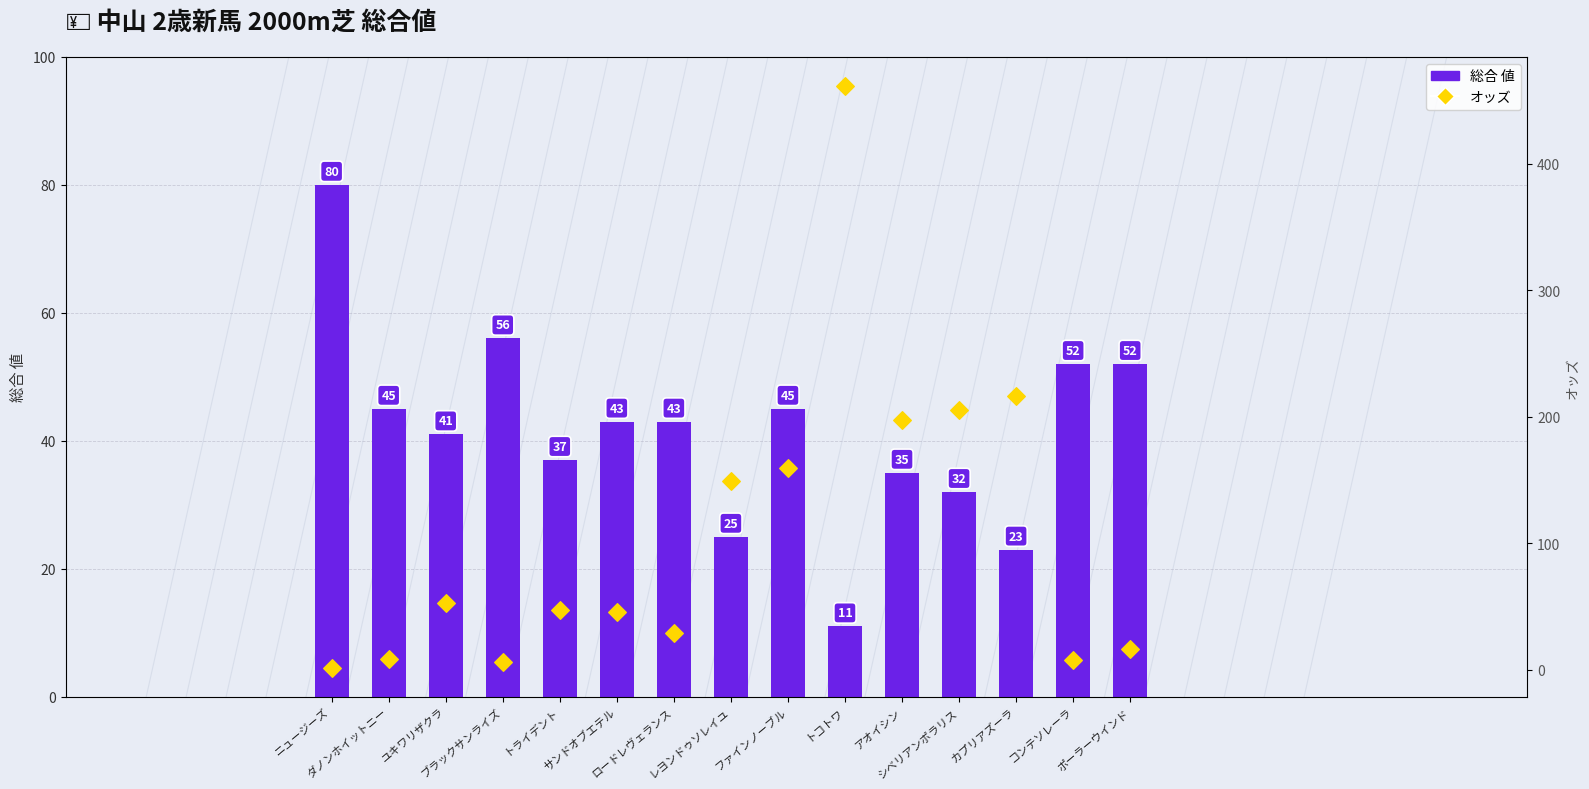

Which series has the largest total across all categories?

オッズ